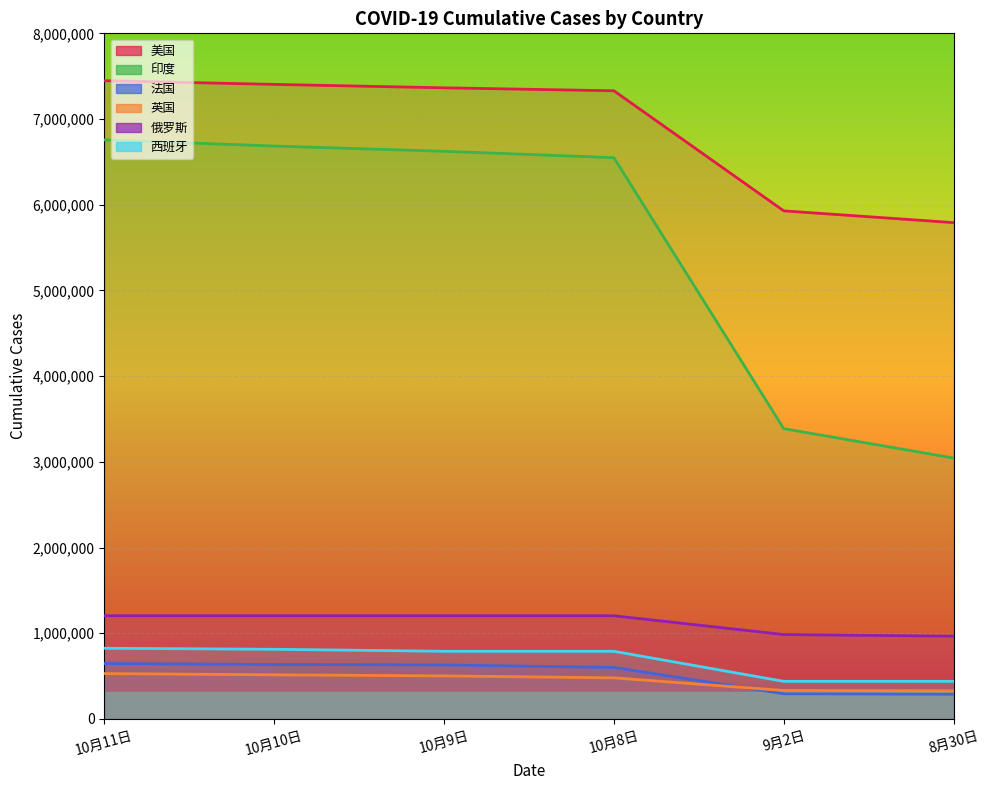

What value does the 俄罗斯 series have at 10月11日, to the nearest 10?

1204500